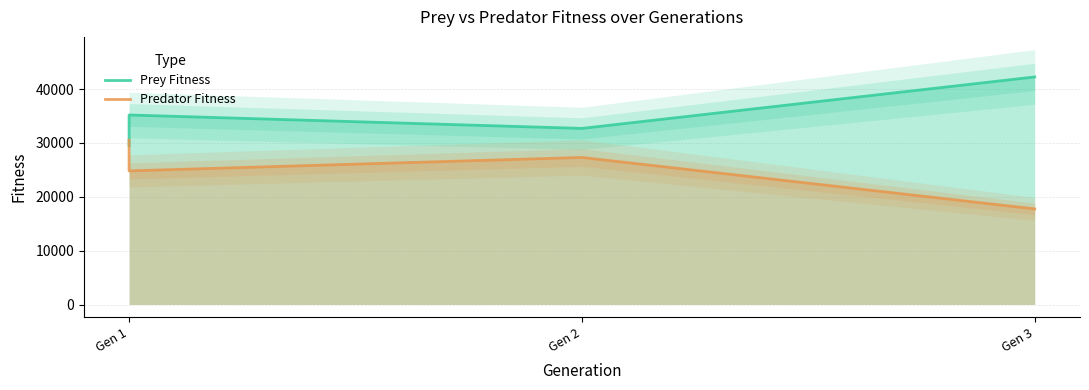

What are all the series names shown in the legend?

Prey Fitness, Predator Fitness